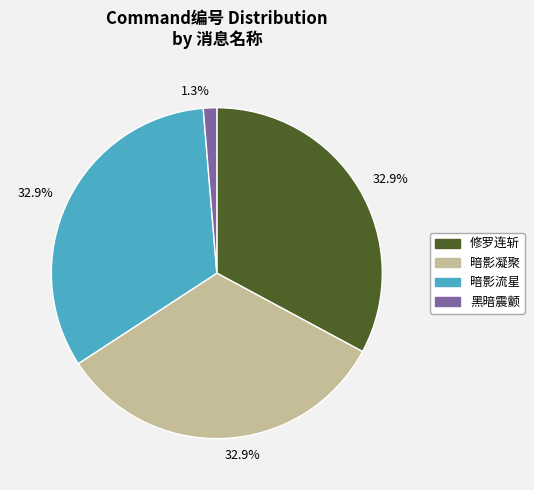

Is there any slice that represents more than half of the pie?

No